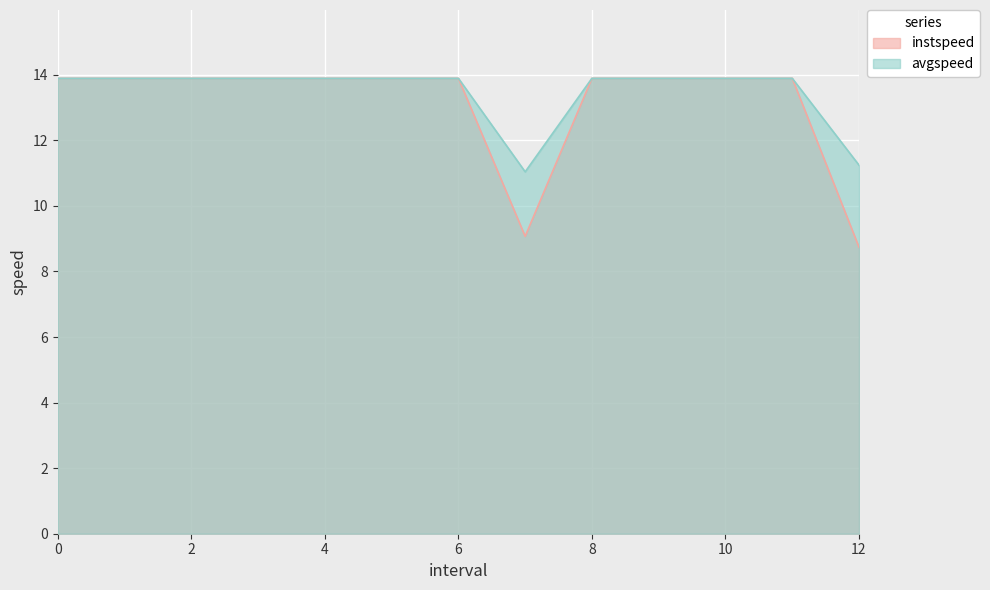

True or false: instspeed and avgspeed cross at least once.

False